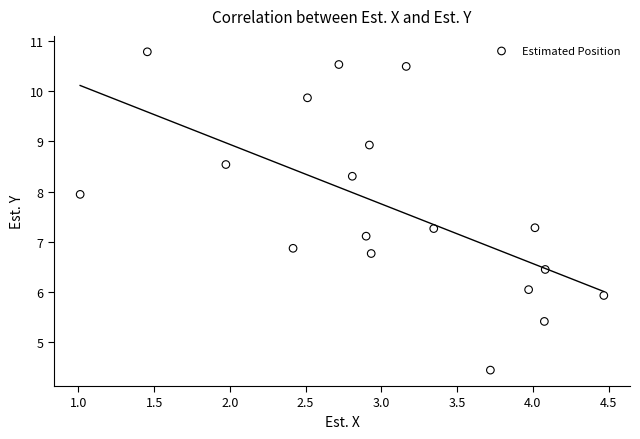

What is the range of X values (max minus min)?

3.5